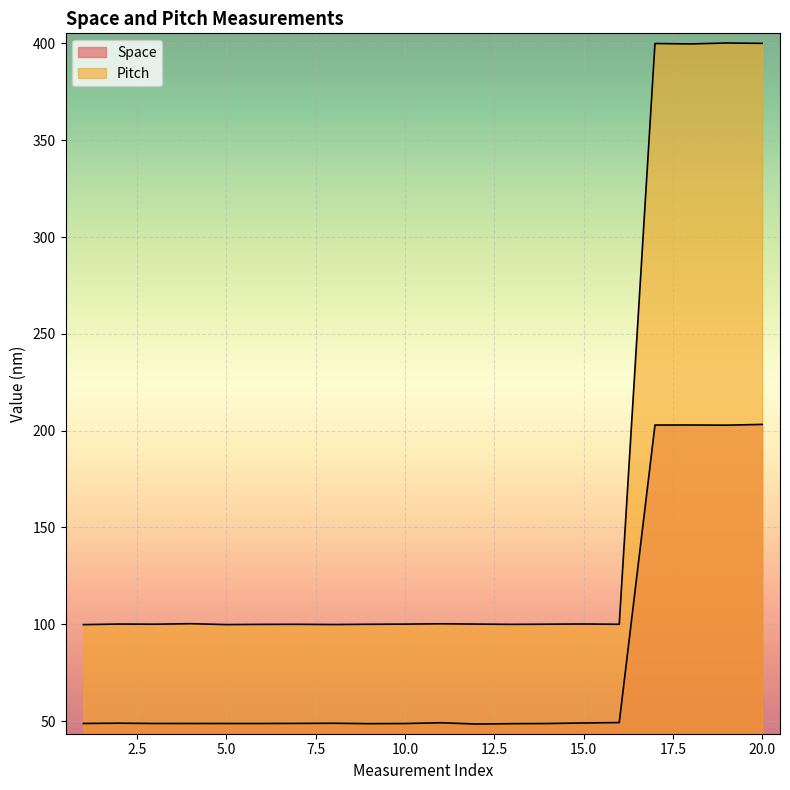

True or false: Space and Pitch cross at least once.

False